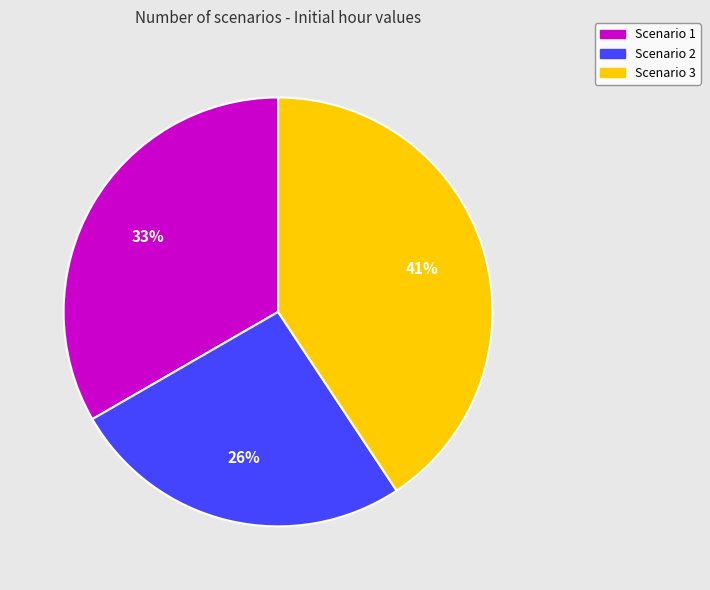

To the nearest percent, what percentage of the pie is Scenario 2?

26%